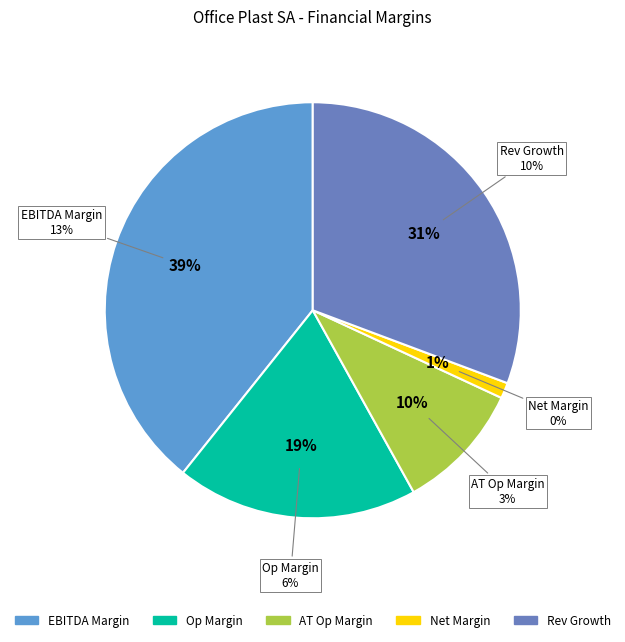

To the nearest percent, what portion does ebitda_margin represent?

39%